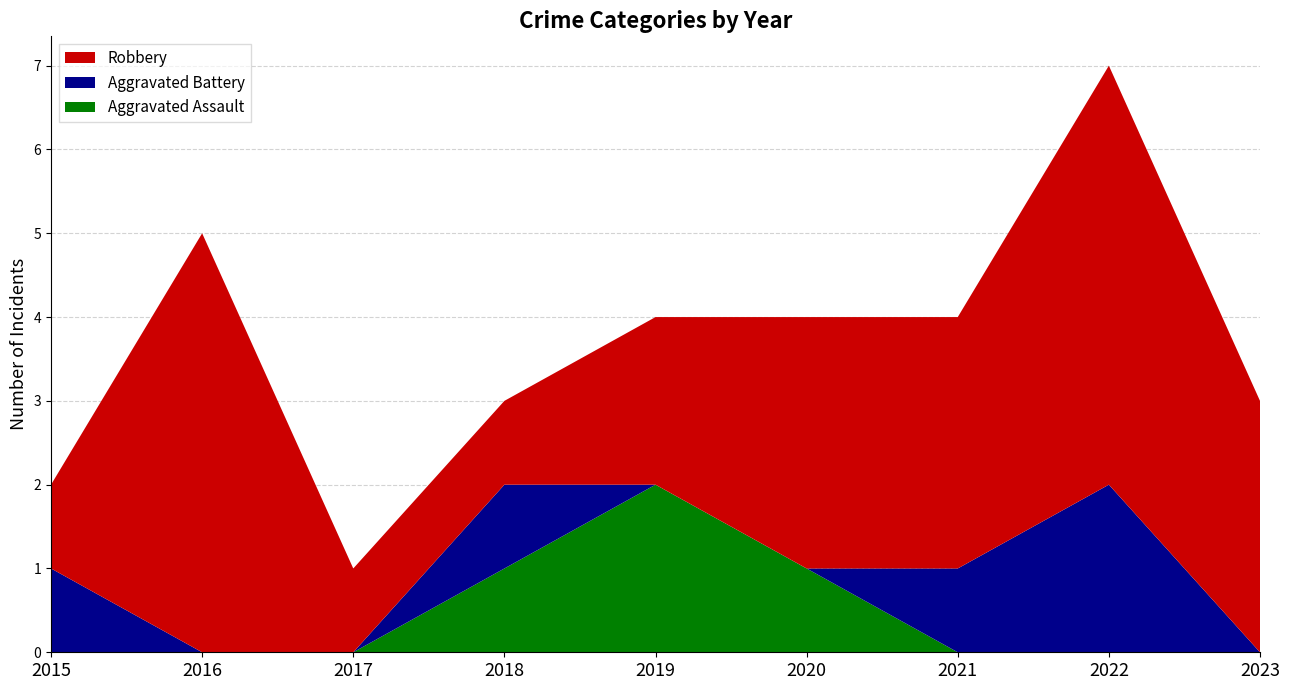

Reading left to right, list all the values displayed in this chart.

Aggravated Assault: 0	0	0	1	2	1	0	0	0
Aggravated Battery: 1	0	0	1	0	0	1	2	0
Robbery: 1	5	1	1	2	3	3	5	3